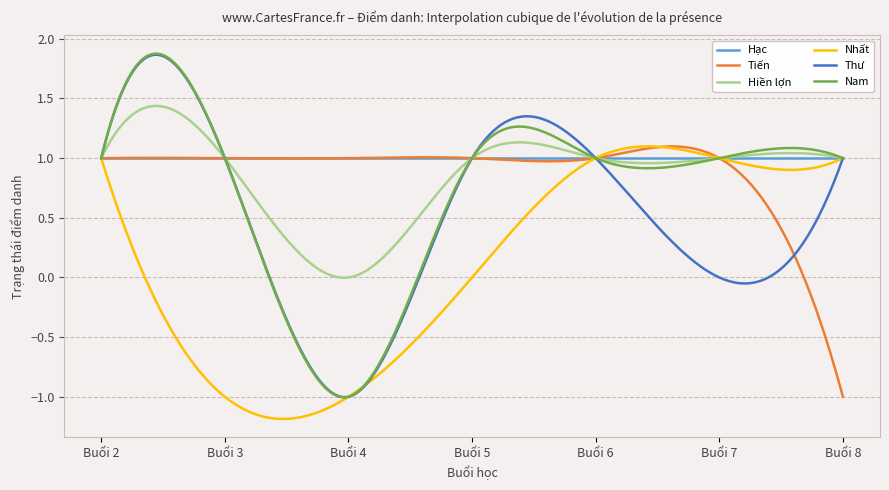

Which series has the largest range (max minus min)?

Nam